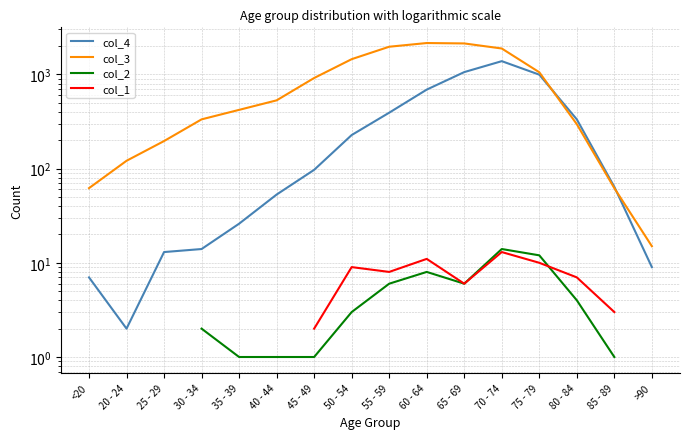

What is the average value of the col_3 series?

848.8